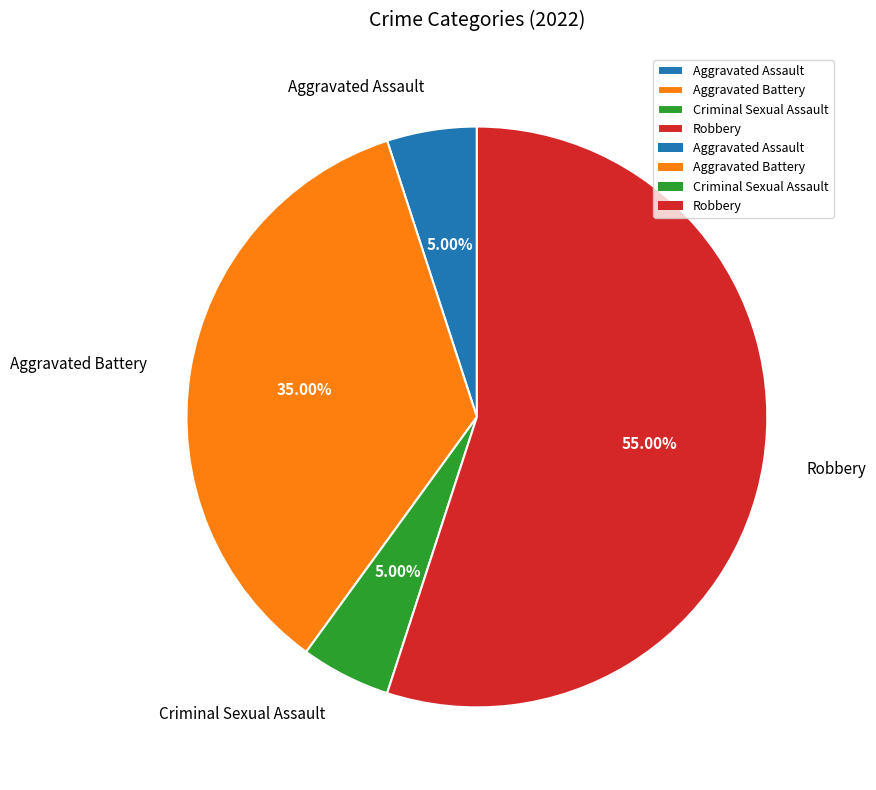

Does Aggravated Assault represent more than half of the total?

No